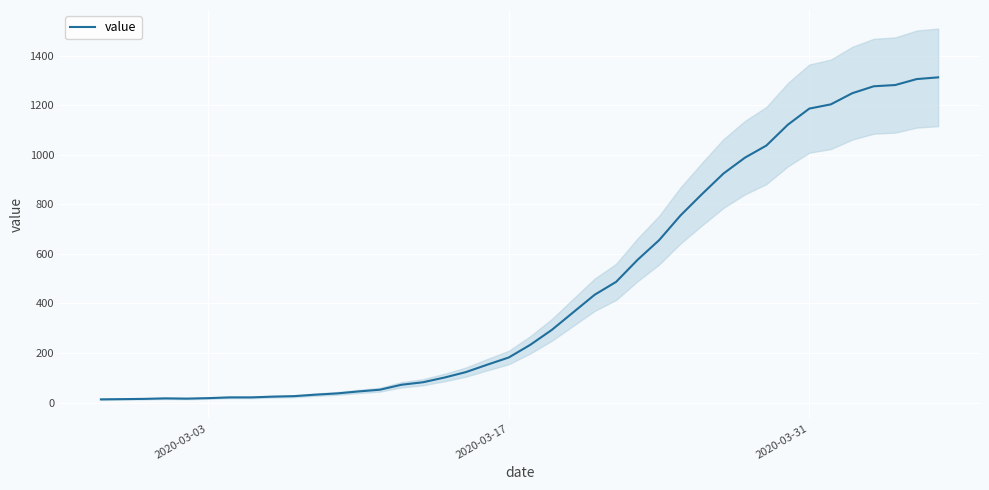

How many points are lower than both their immediate neighbors (excluding endpoints)?

1